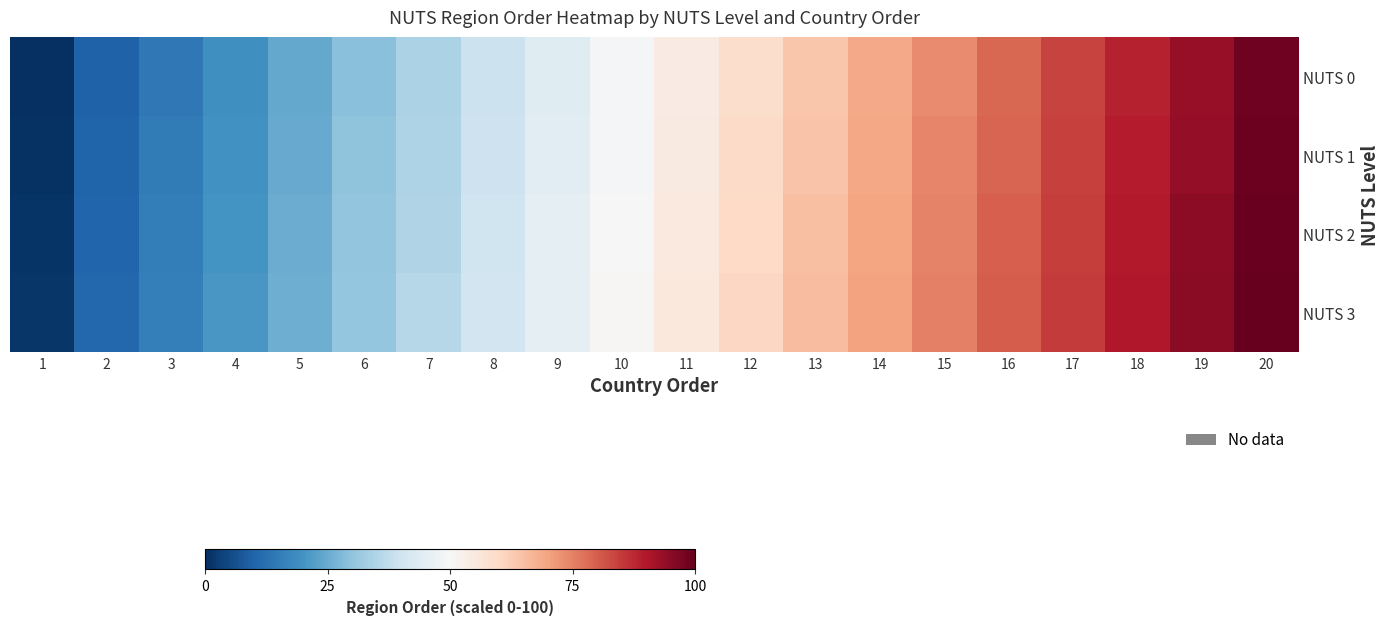

List the series in order of their peak value, highest first.

NUTS 3, NUTS 2, NUTS 1, NUTS 0